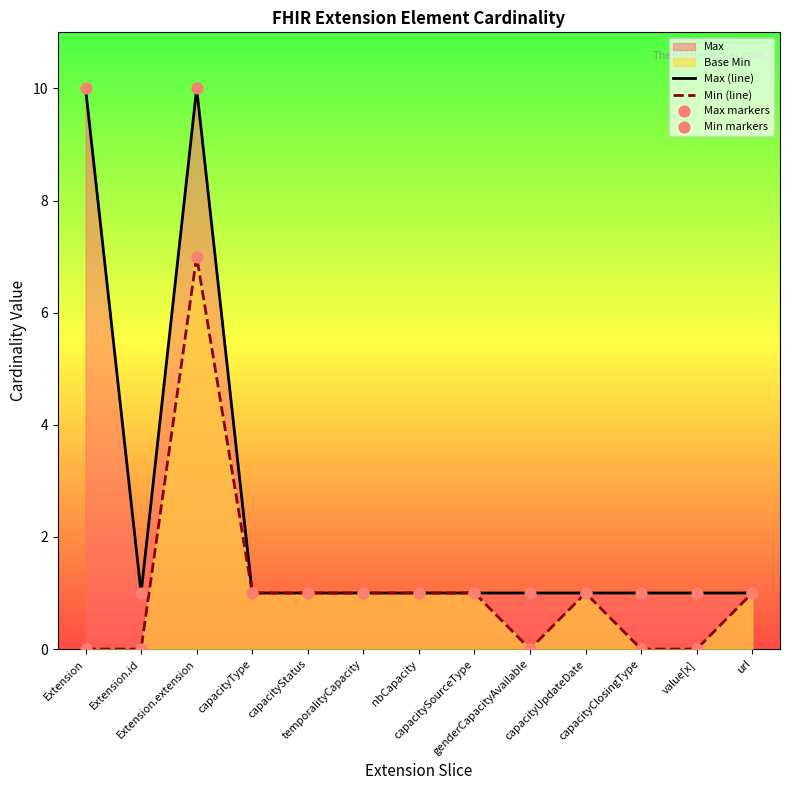

Is the value of Min markers at capacityClosingType greater than the value of Max markers at capacityStatus?

No